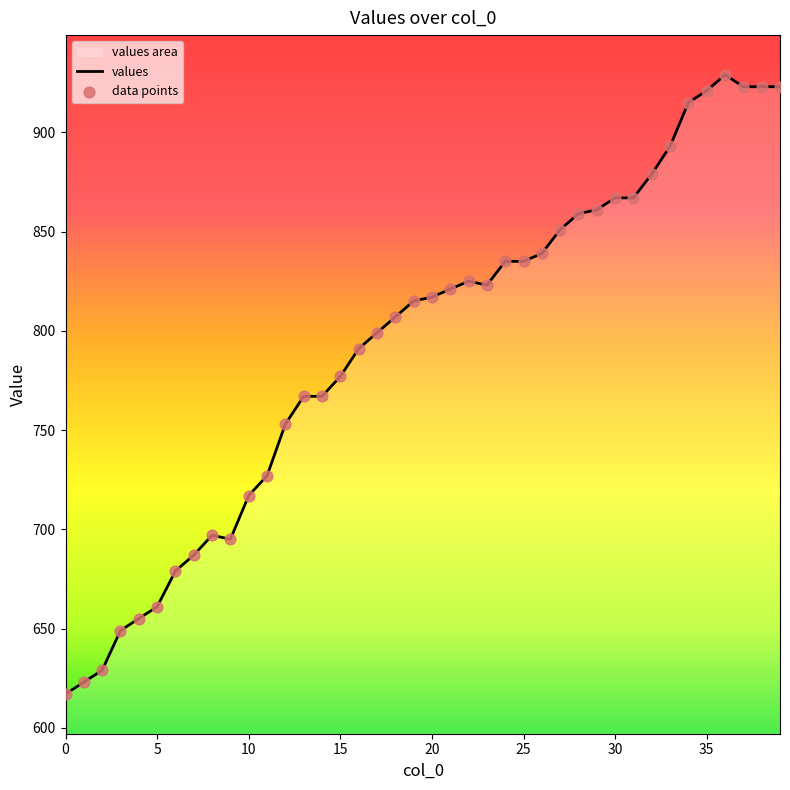

At how many categories does at least one series exceed 839?

13